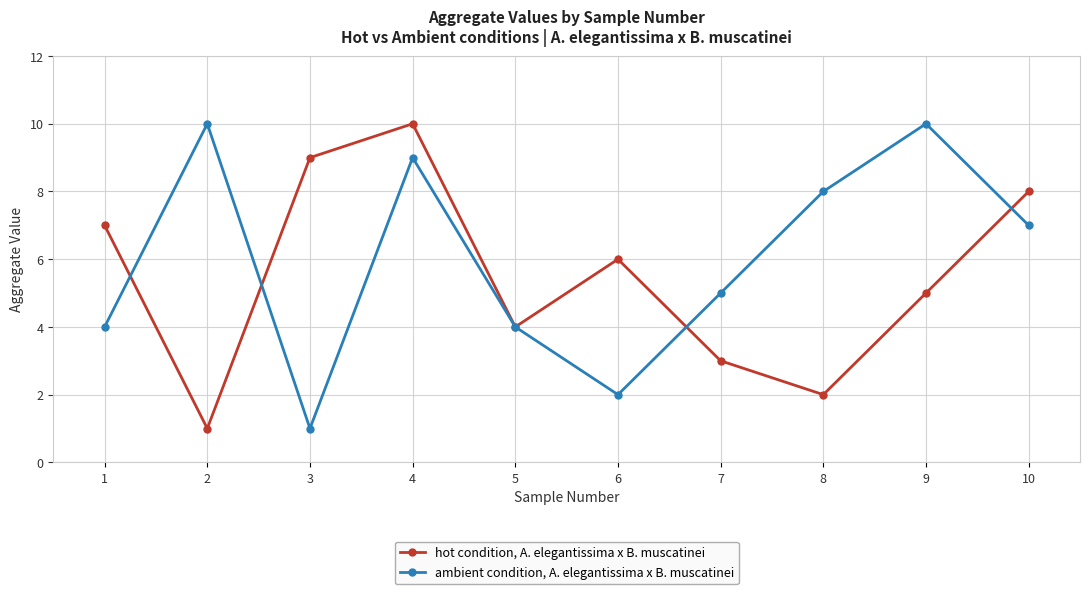

Is the value of ambient condition, A. elegantissima x B. muscatinei at 10 greater than the value of hot condition, A. elegantissima x B. muscatinei at 7?

Yes